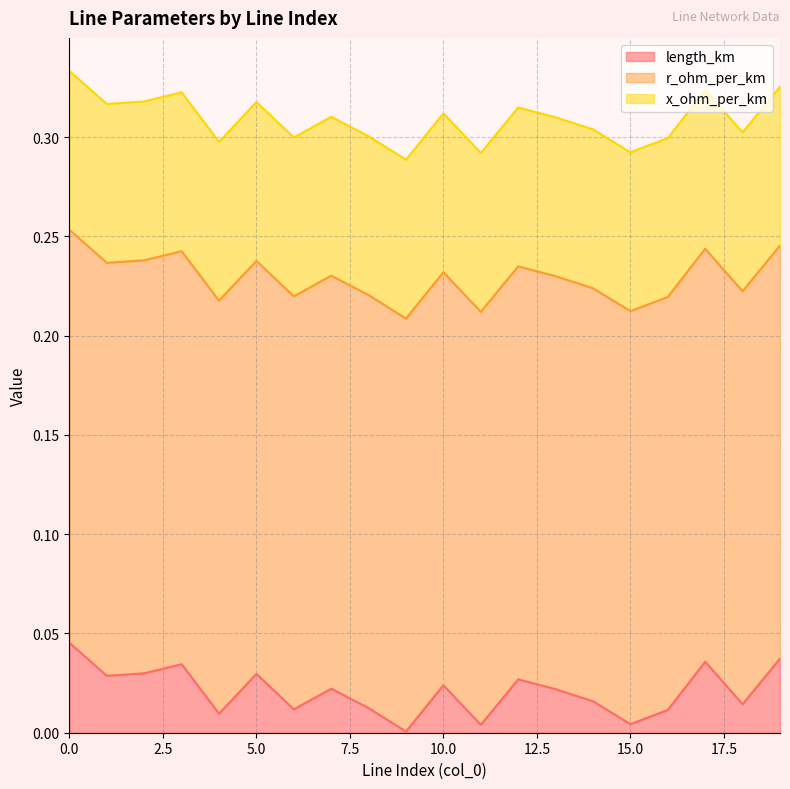

True or false: length_km has a value of 0.0 at 14.

True